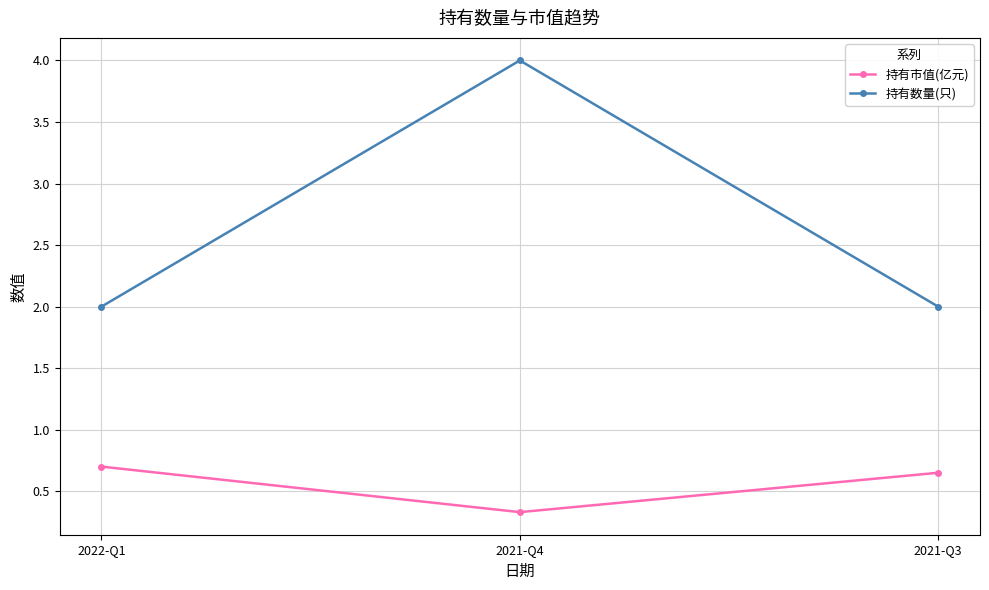

What is the sum of all 持有数量(只) values?

8.0